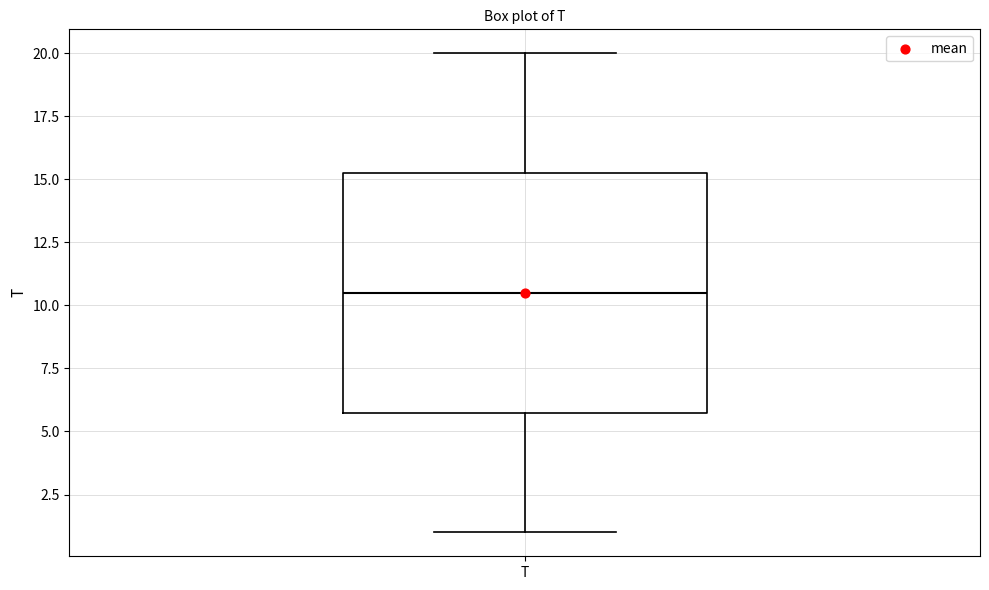

Read this box plot against the y-axis: the position of the median line, the range covered by the box, and the ends of both whiskers. The values are not printed on the chart, so give them approximately, as read against the axis.

median 10.5, box 6.0 to 15.5, whiskers 1.0 to 20.0